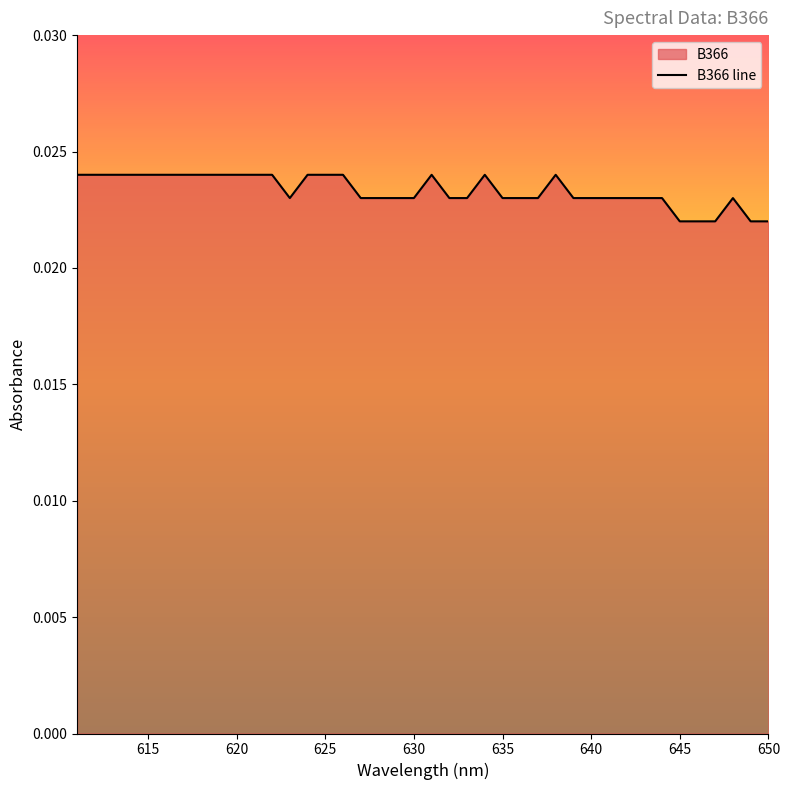

True or false: there are more than 0 points higher than both neighbors.

True